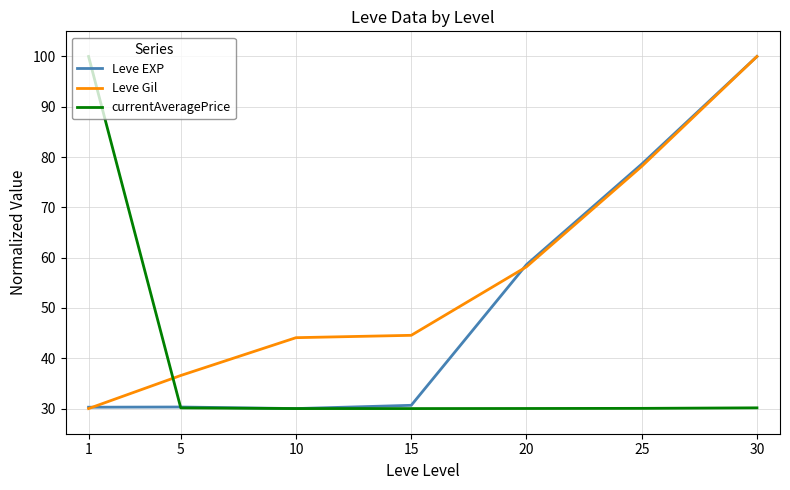

True or false: currentAveragePrice and Leve Gil cross at least once.

True